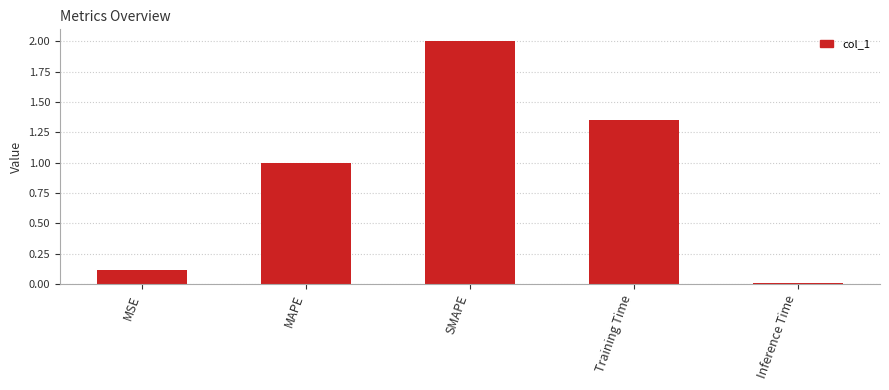

How many bars are there in total?

5